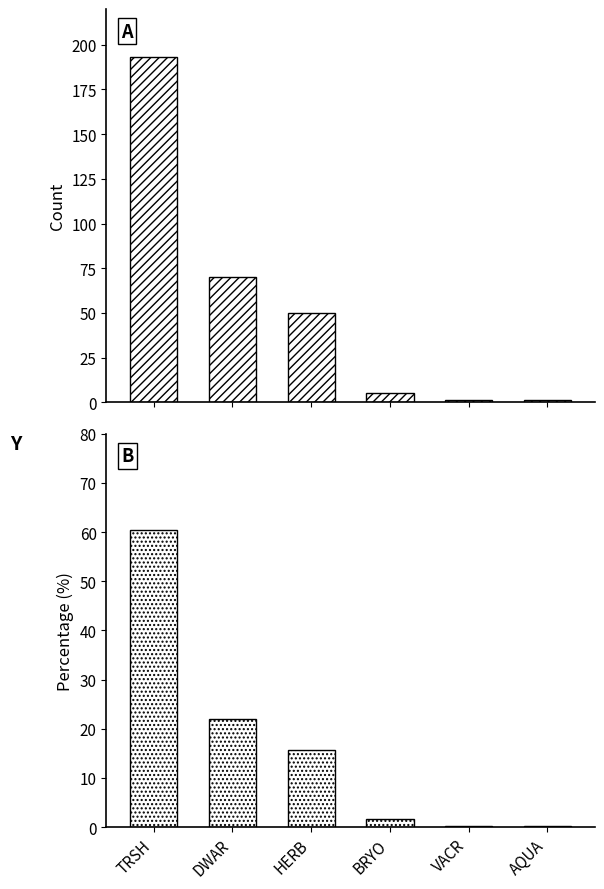

Is it true that percentage equals 0.9 at BRYO?

False